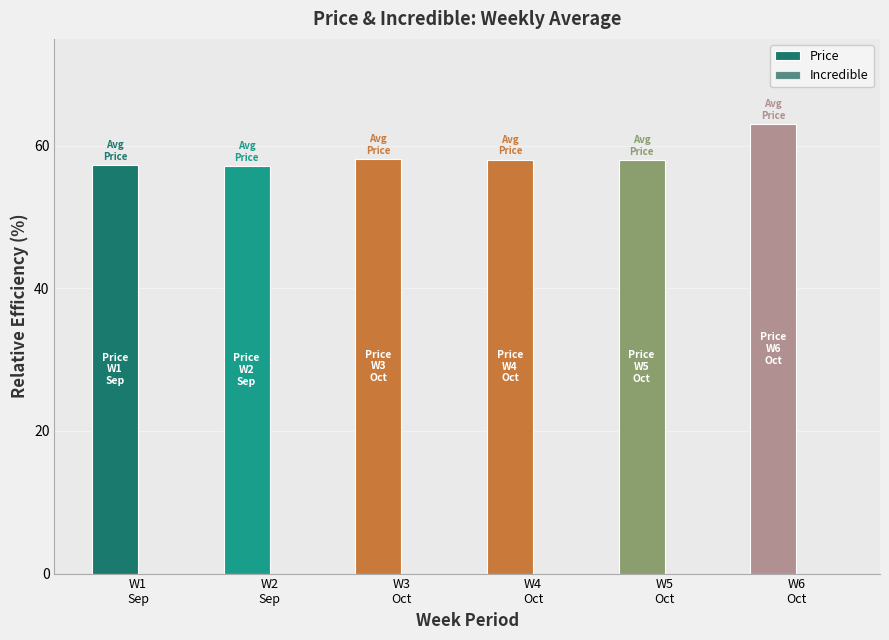

How many distinct data groups are displayed?

1